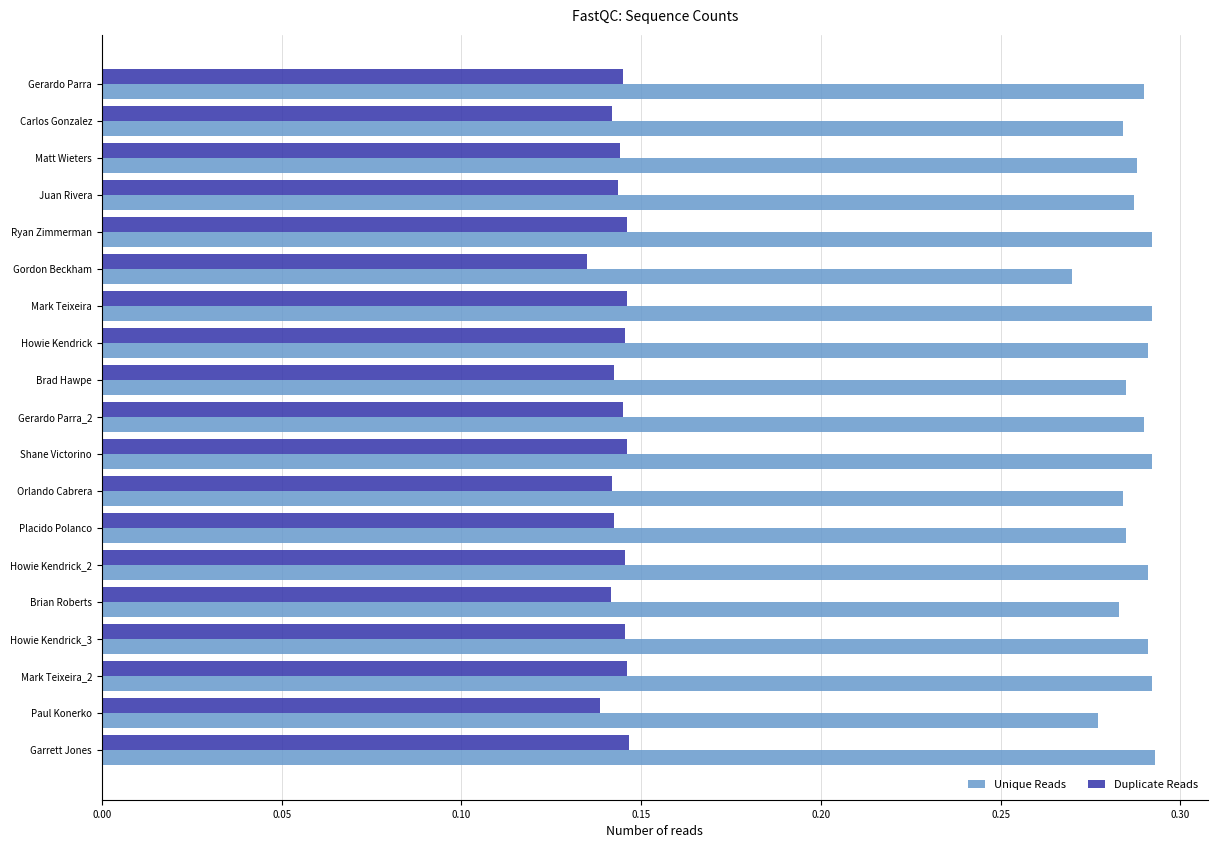

What is the sum of the Unique Reads values at Juan Rivera and Placido Polanco?

0.6